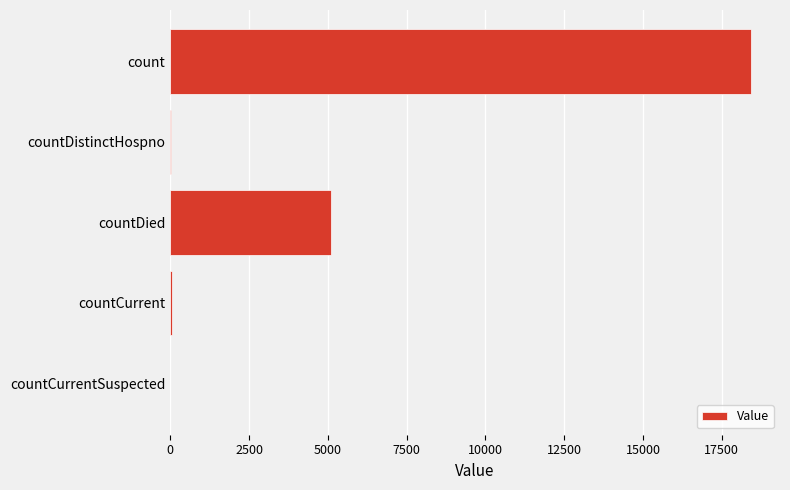

What is the maximum value shown in the chart?

18424